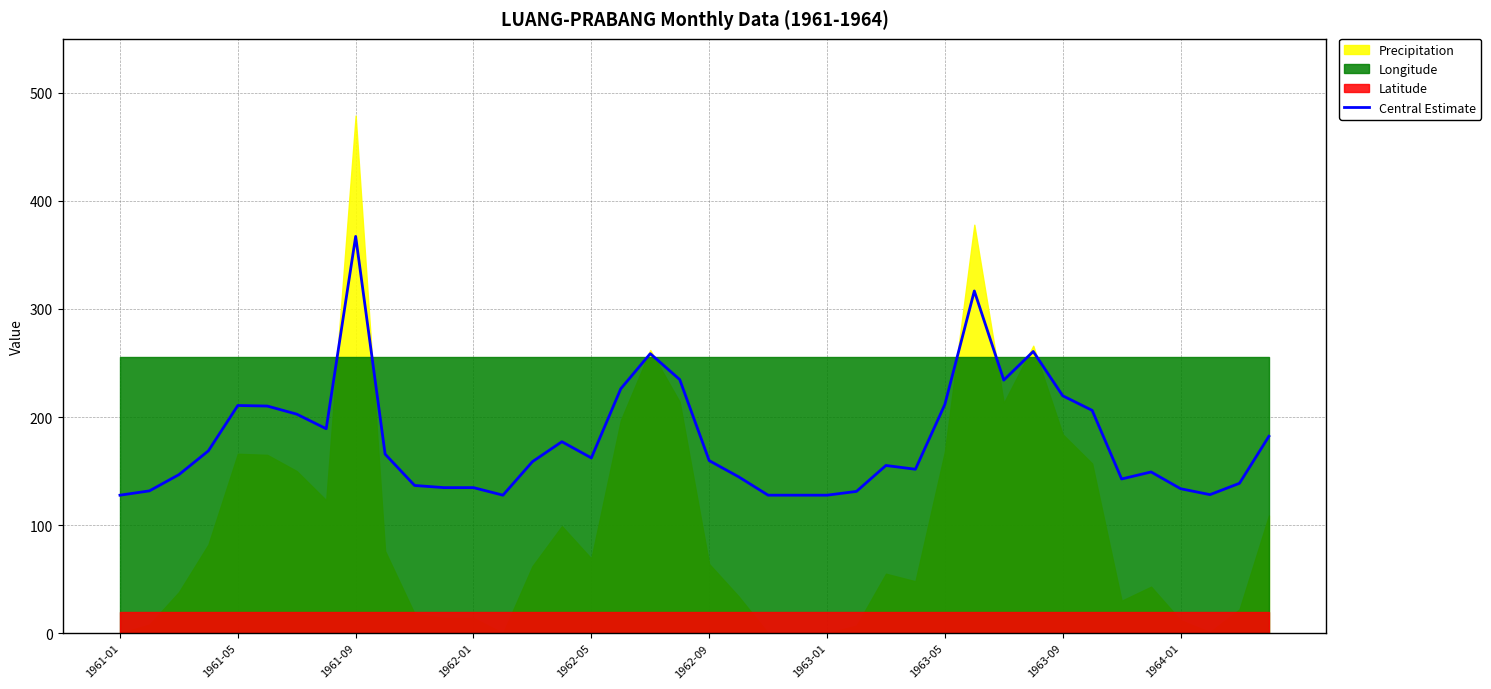

Does the chart display data point markers on the line(s)?

No